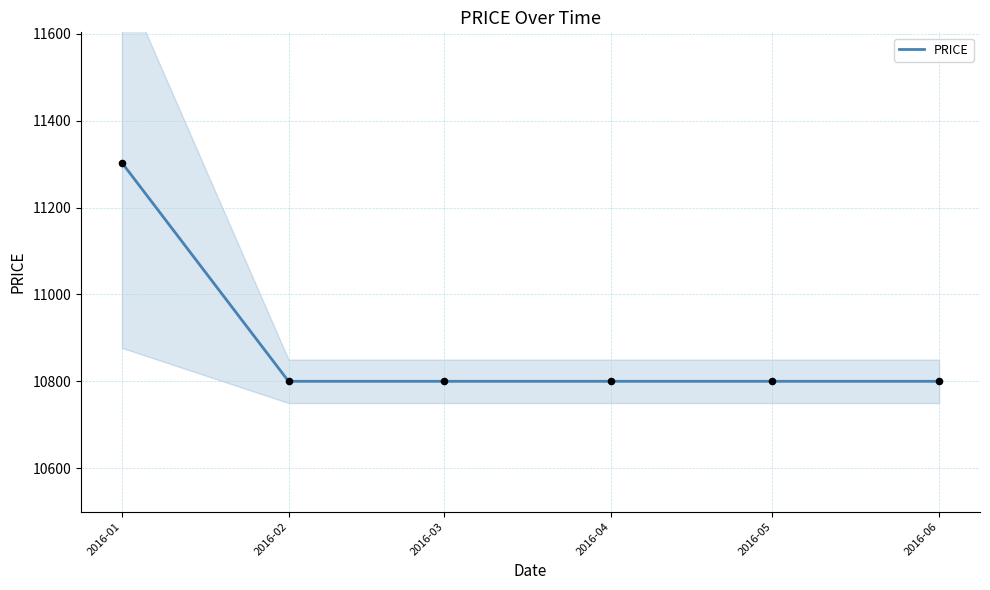

Which has a higher value, 2016-06 or 2016-01?

2016-01